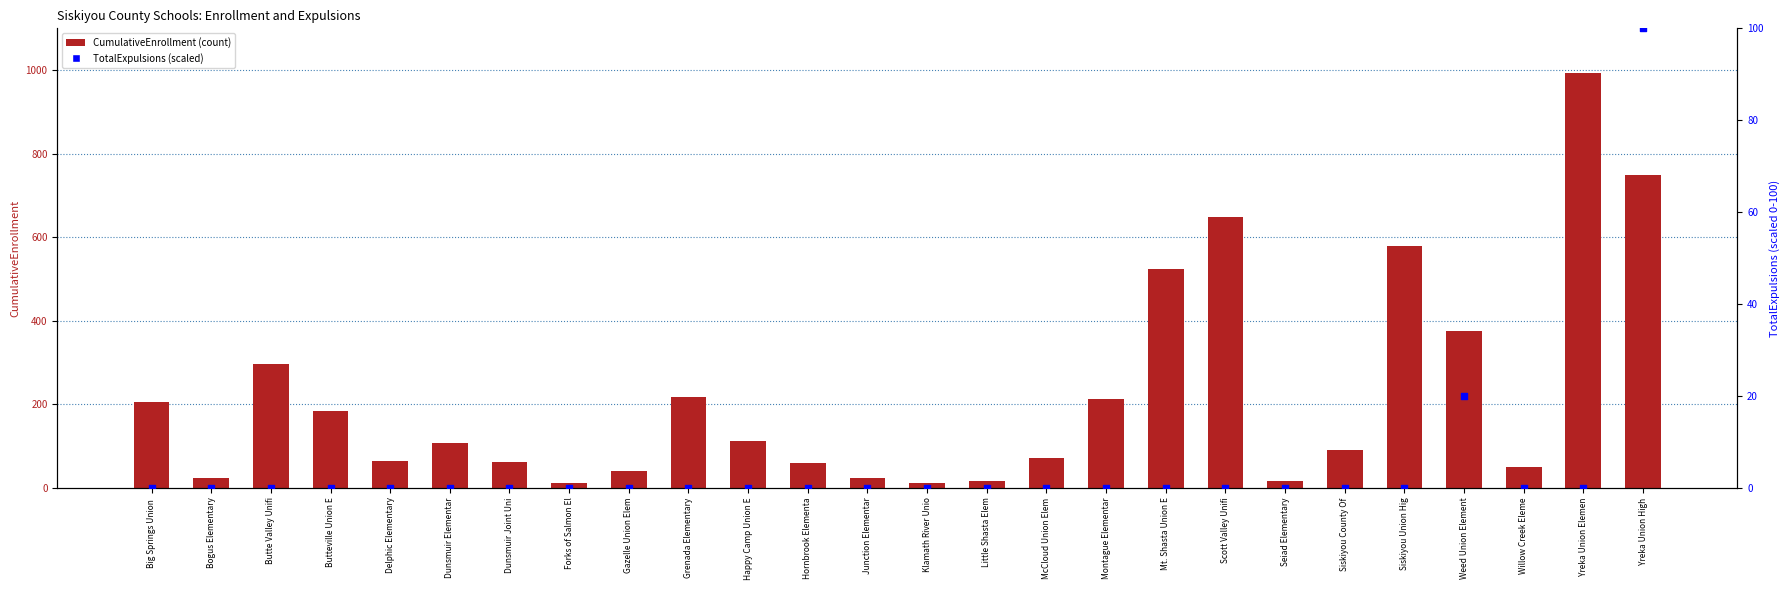

Which series contains the lowest Y value?

TotalExpulsions (scaled)